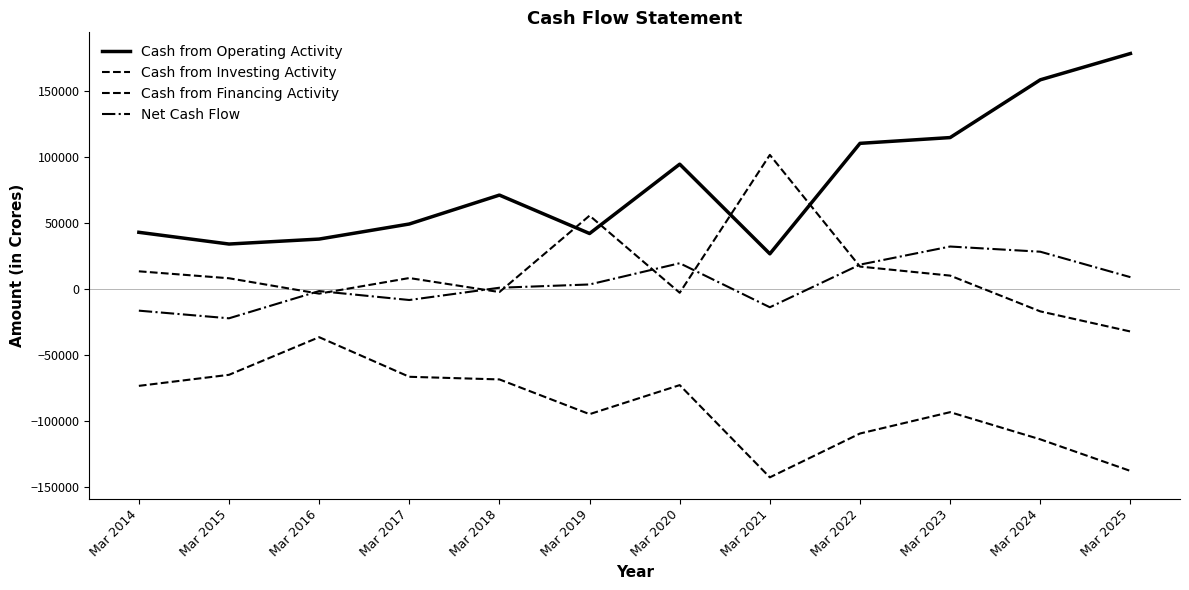

What is the approximate value of Cash from Financing Activity at Mar 2023?

10455